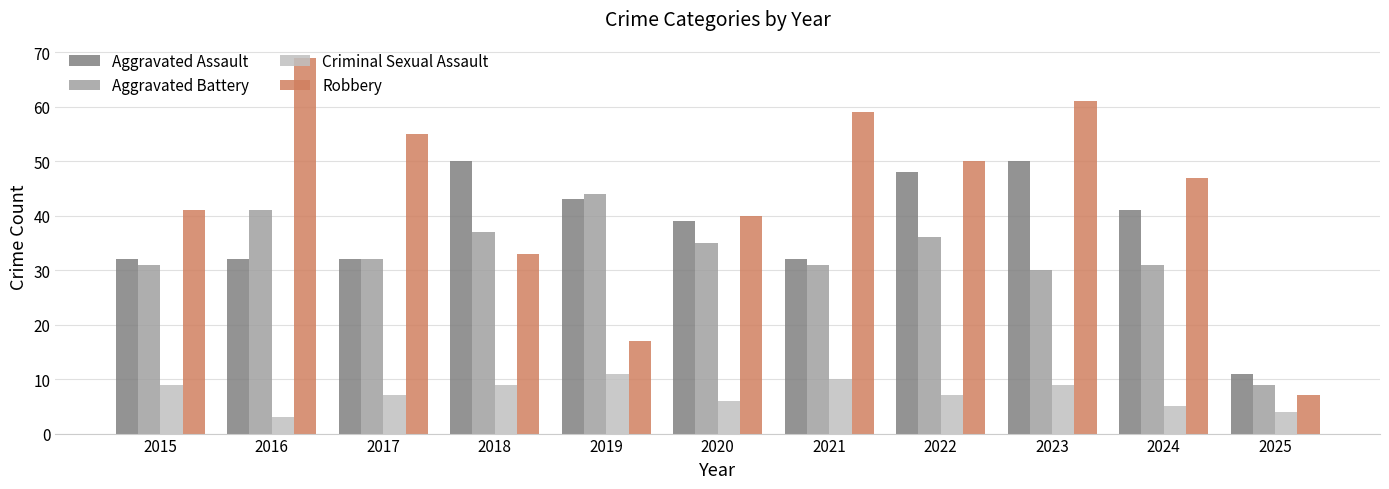

List the series in order of their peak value, lowest first.

Criminal Sexual Assault, Aggravated Battery, Aggravated Assault, Robbery